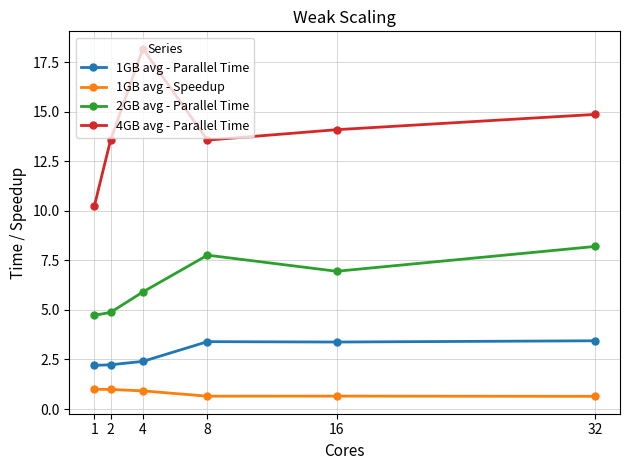

At 4, list the series in order from largest to smallest.

4GB avg - Parallel Time, 2GB avg - Parallel Time, 1GB avg - Parallel Time, 1GB avg - Speedup